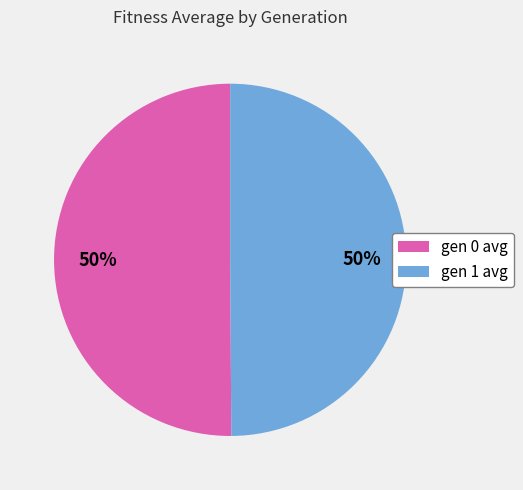

To the nearest percent, what percentage of the pie is gen 1 avg?

50%